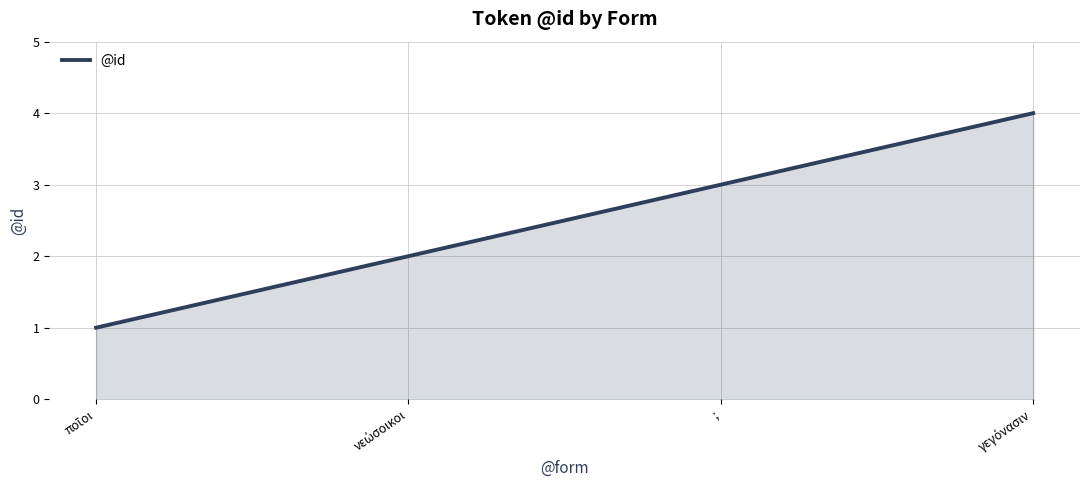

The value at ; is 3. True or false?

True